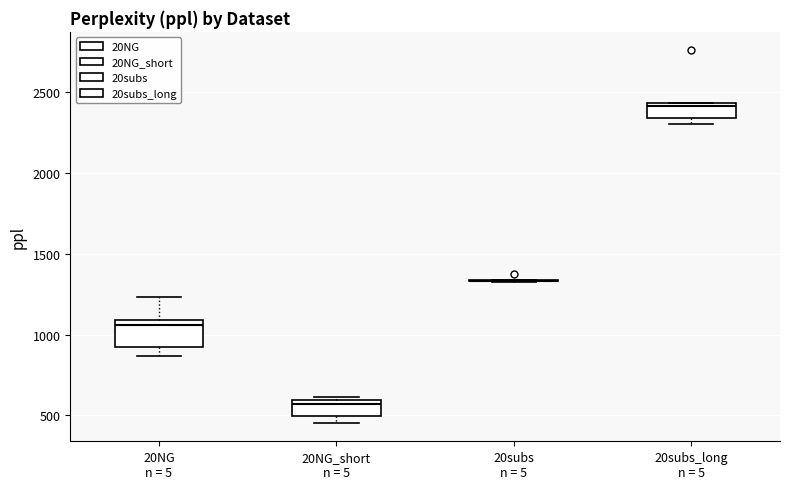

Which box is the tallest, from its lower edge to its upper edge?

20NG n = 5